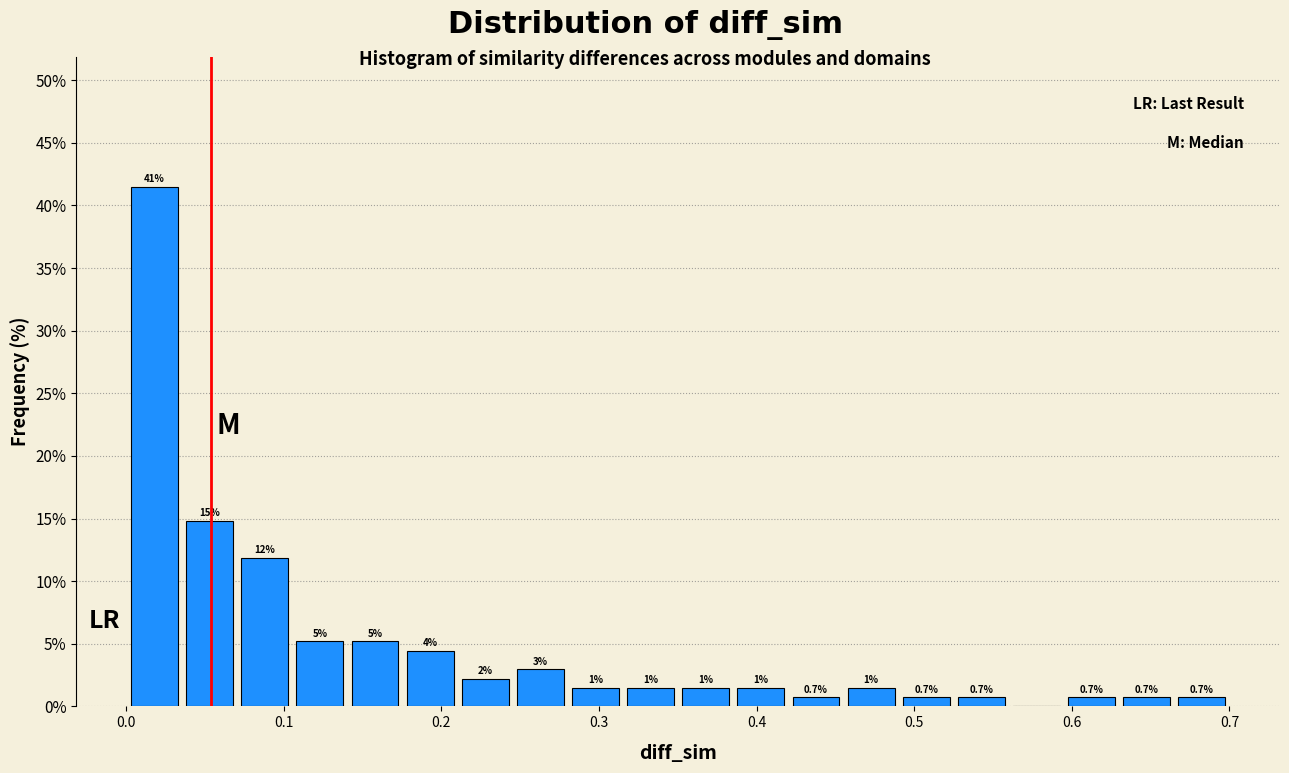

Around what value on the x-axis is the tallest bar? Give the approximate position of its centre, as read against the axis.

0.02